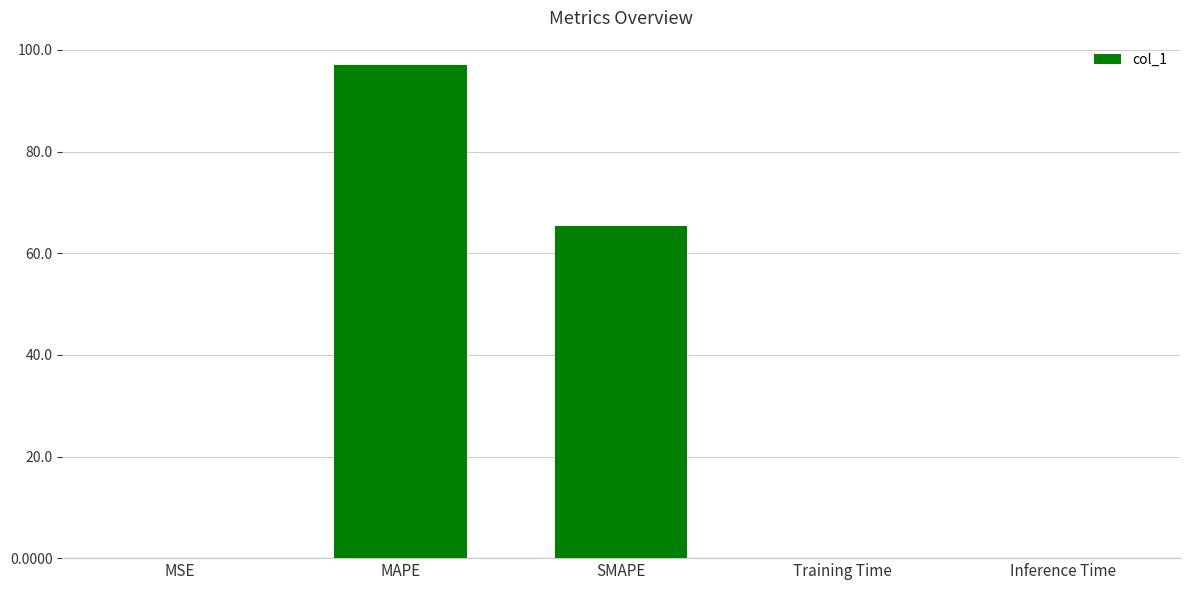

The chart shows a value of 98.7 at SMAPE. True or false?

False